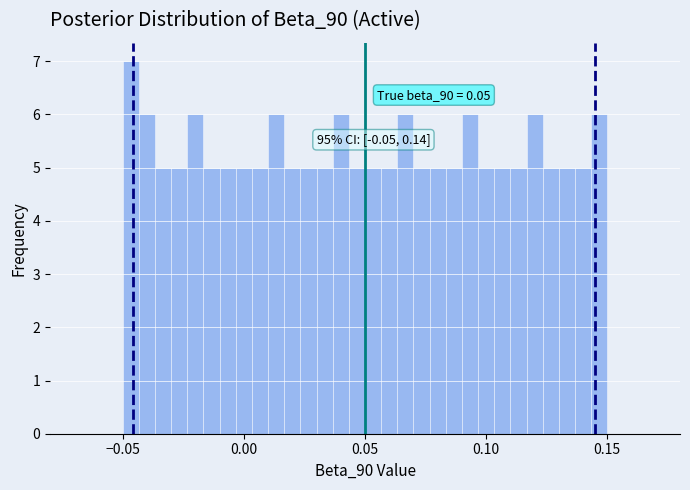

Read against the x-axis, roughly where is the centre of the tallest bar?

-0.045